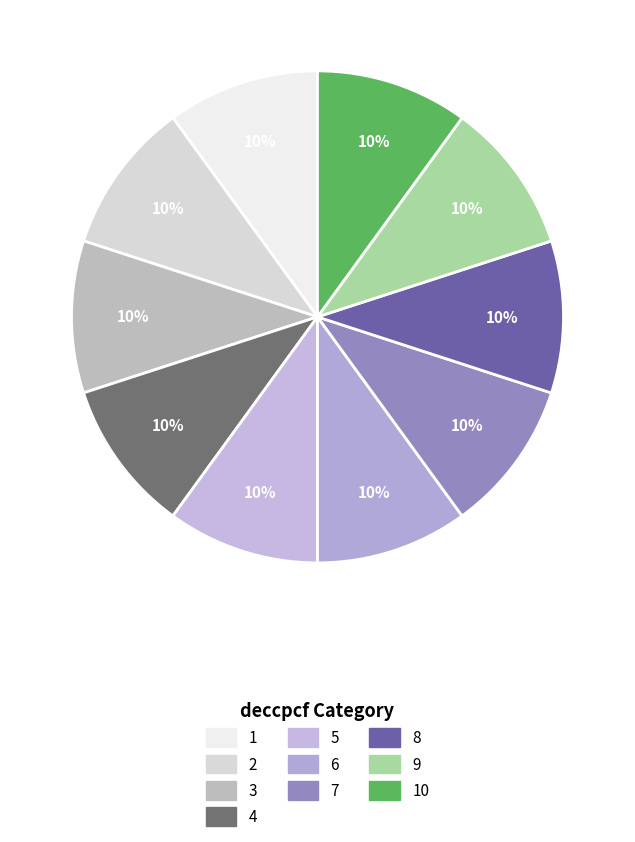

How many segments does this pie chart have?

10